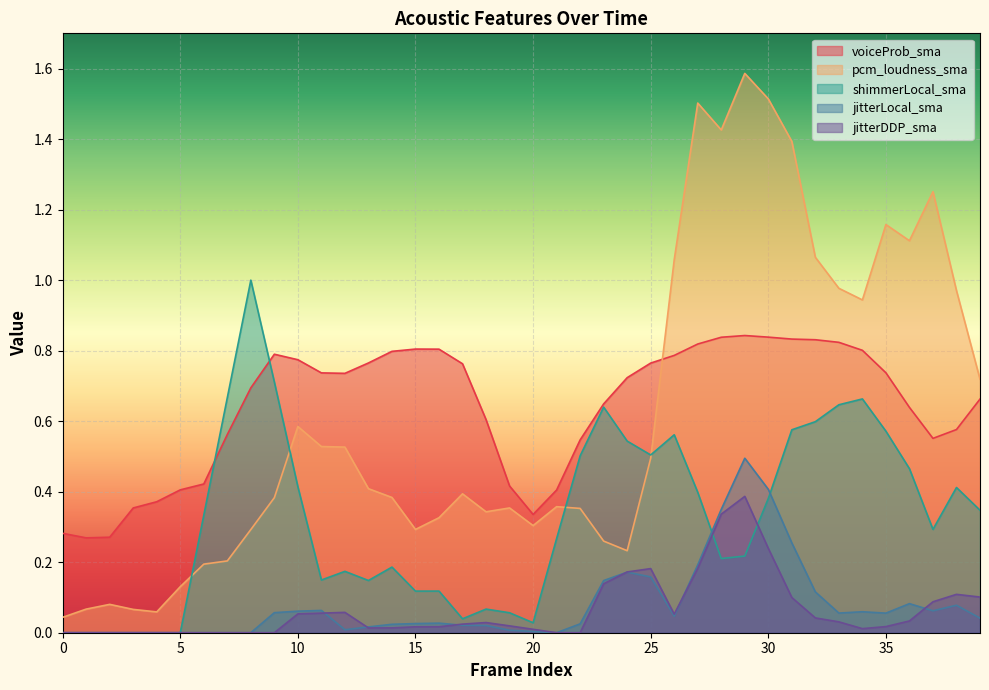

At 39, list the series in order from smallest to largest.

jitterLocal_sma, jitterDDP_sma, shimmerLocal_sma, voiceProb_sma, pcm_loudness_sma